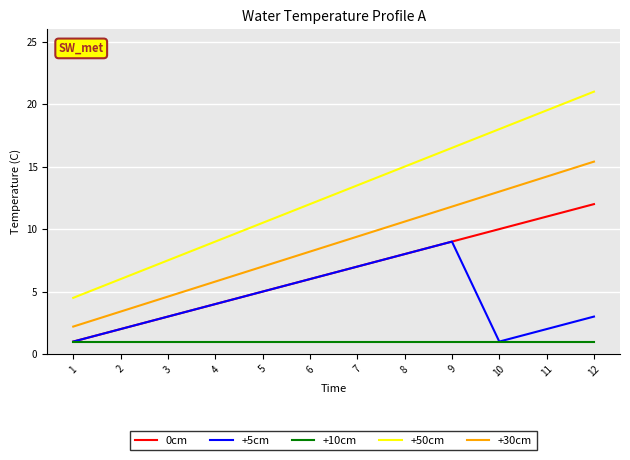

The 0cm series shows 4.9 at 11. True or false?

False